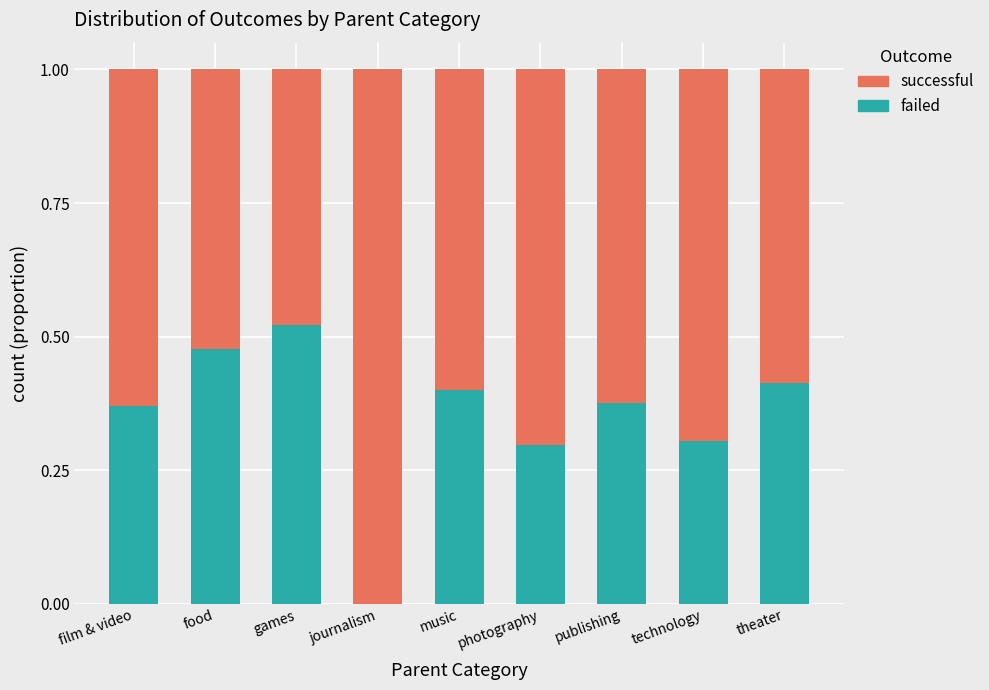

What is the sum of the failed values at film & video and photography?

0.7